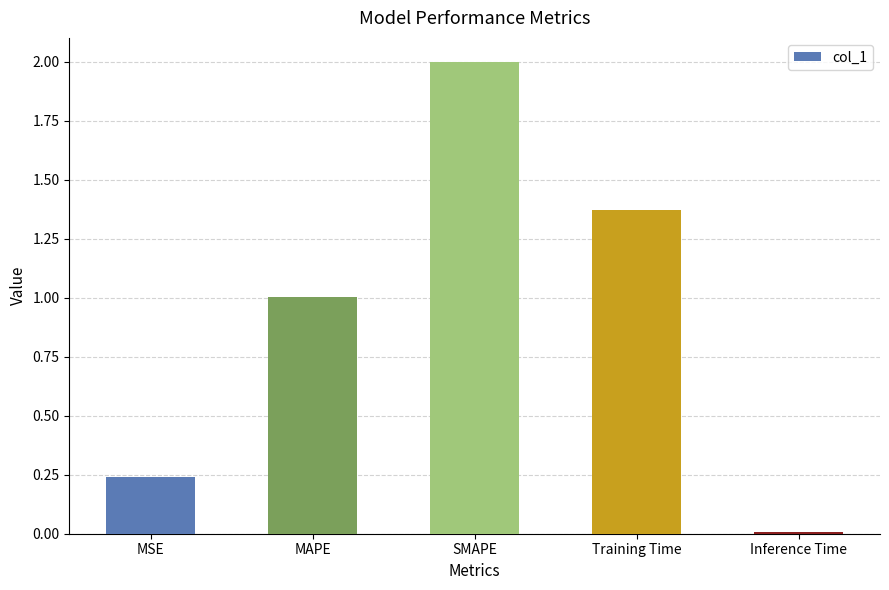

How many values exceed 1?

3